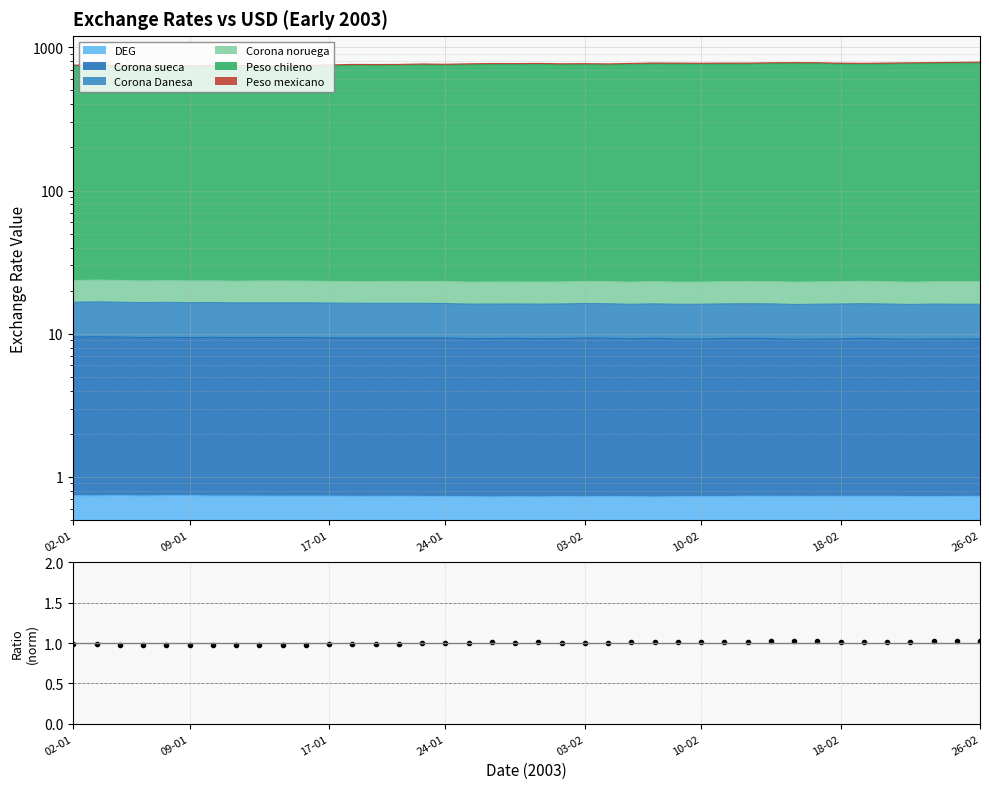

What is the average value?

1.0